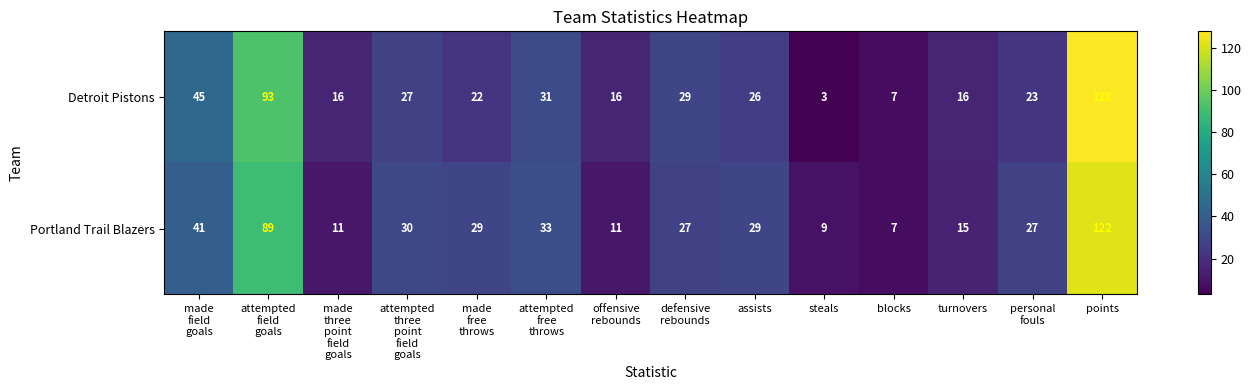

Count the number of data series in this chart.

2